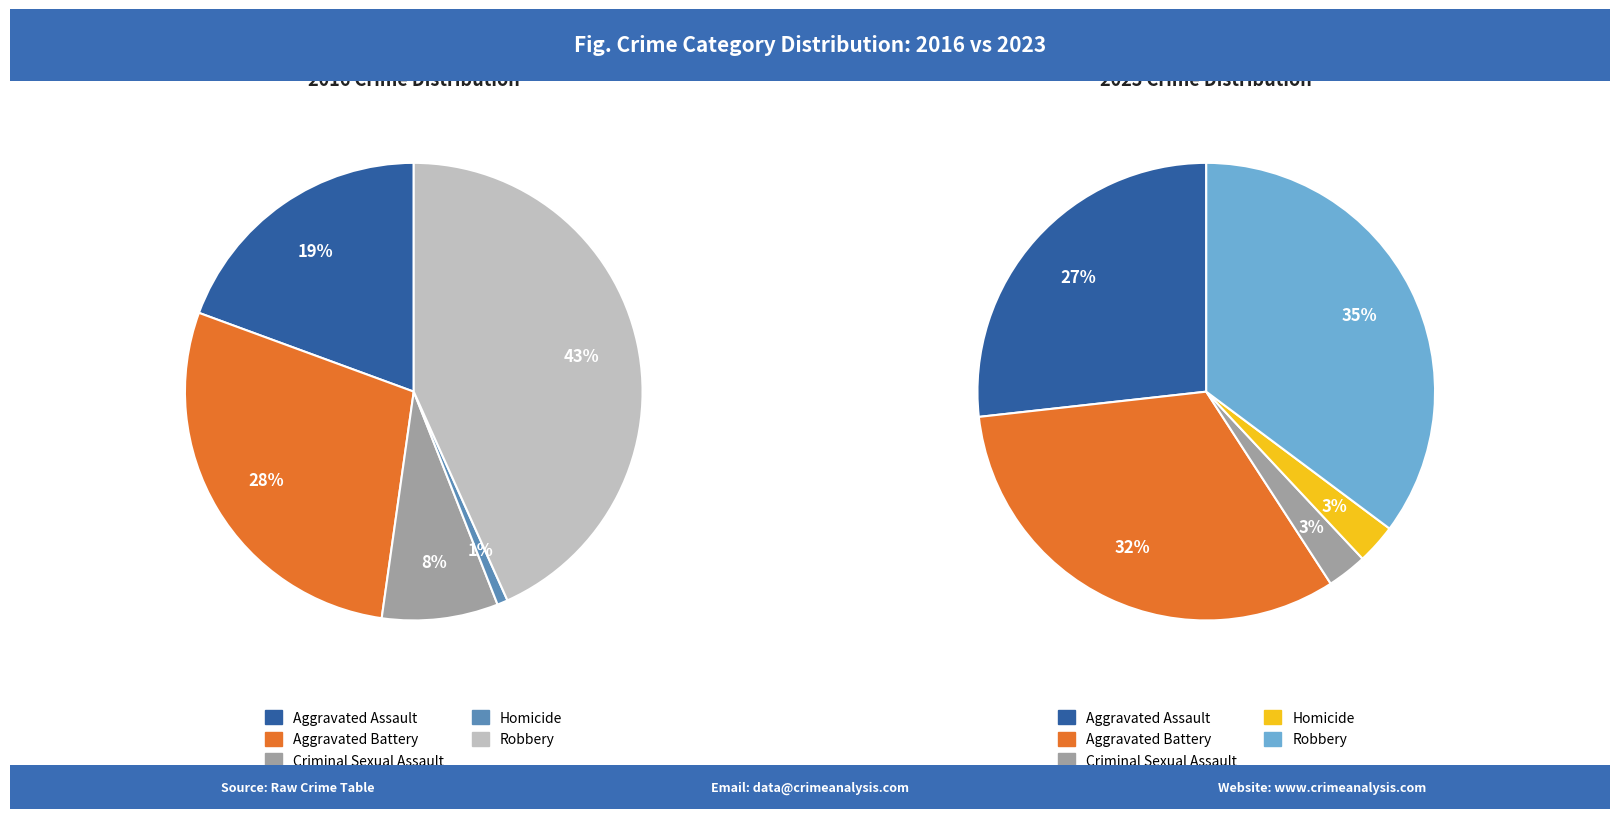

Does any single category account for the majority?

No